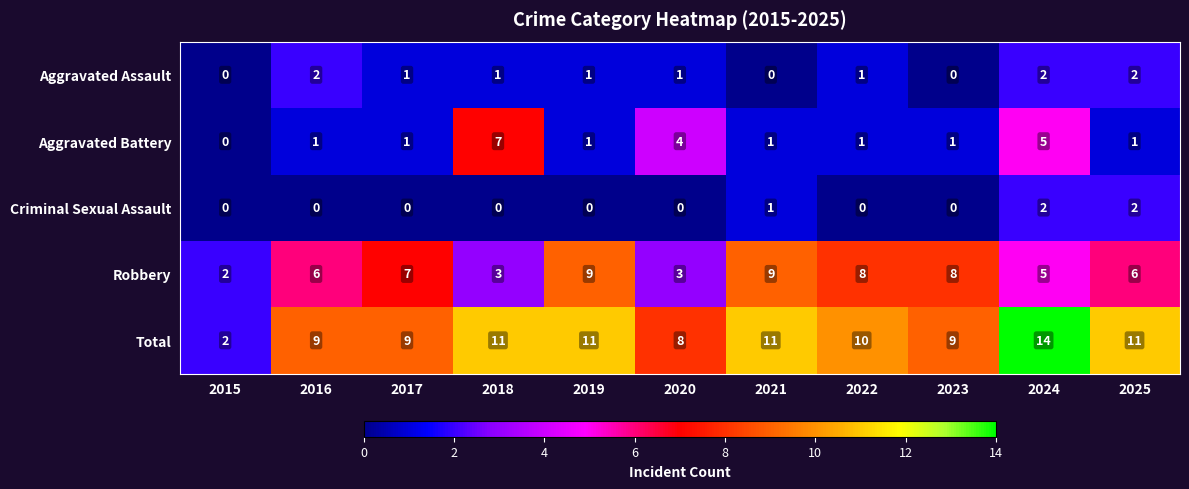

What is the sum of all Robbery values?

66